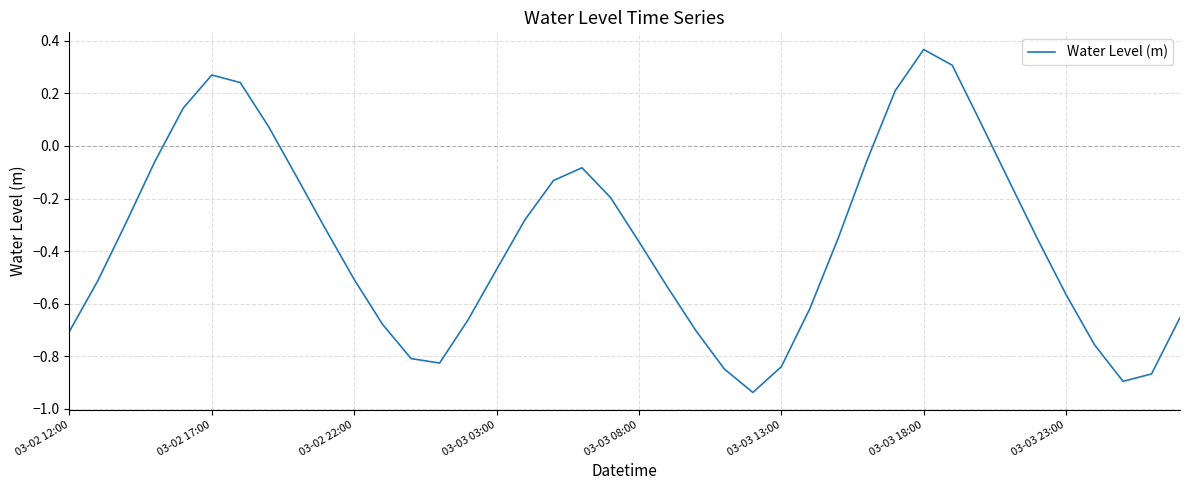

What is the difference between the maximum and minimum values?

1.3